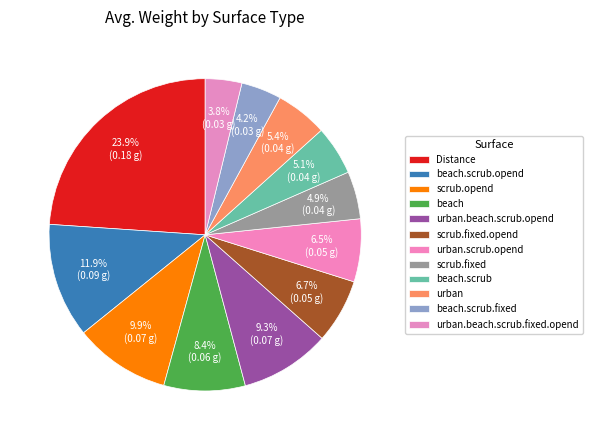

Count the number of slices in the pie.

12